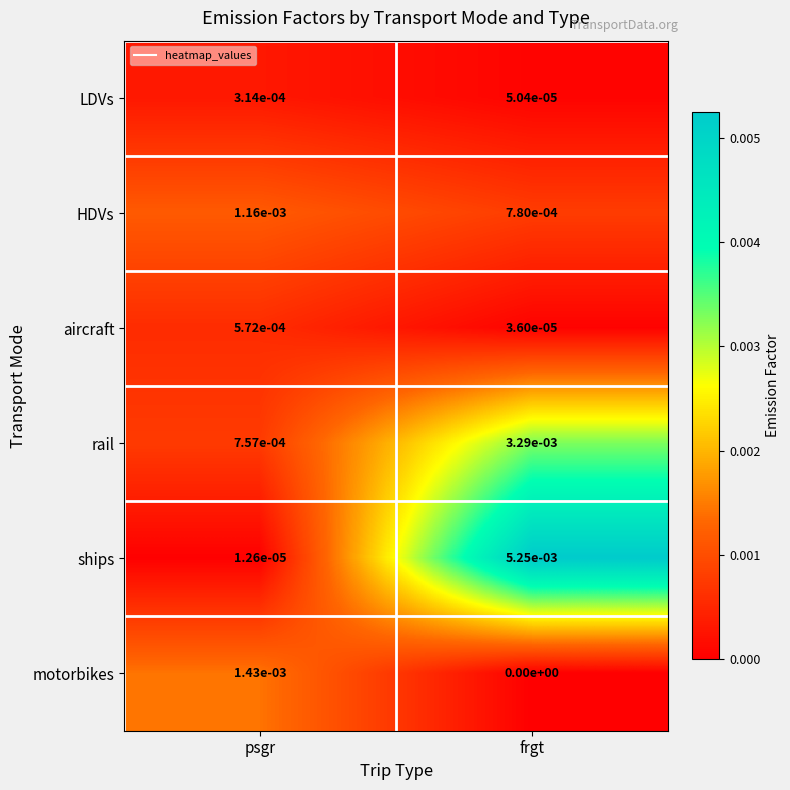

True or false: rail has a value of 0.0 at psgr.

True